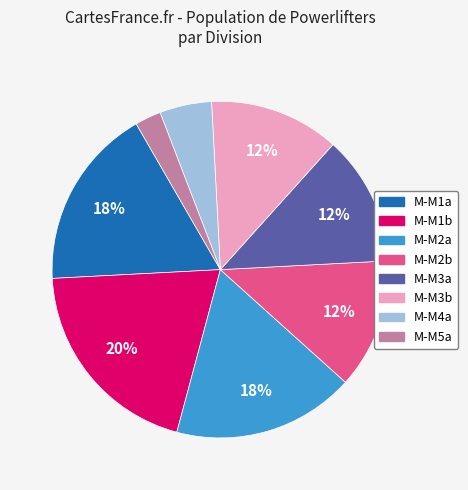

Do M-M1a and M-M2a together represent more than half of the pie?

No